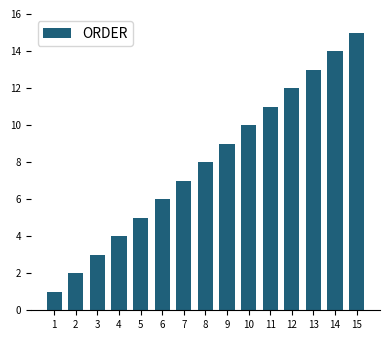

Reading left to right, list all the values displayed in this chart.

1	2	3	4	5	6	7	8	9	10	11	12	13	14	15